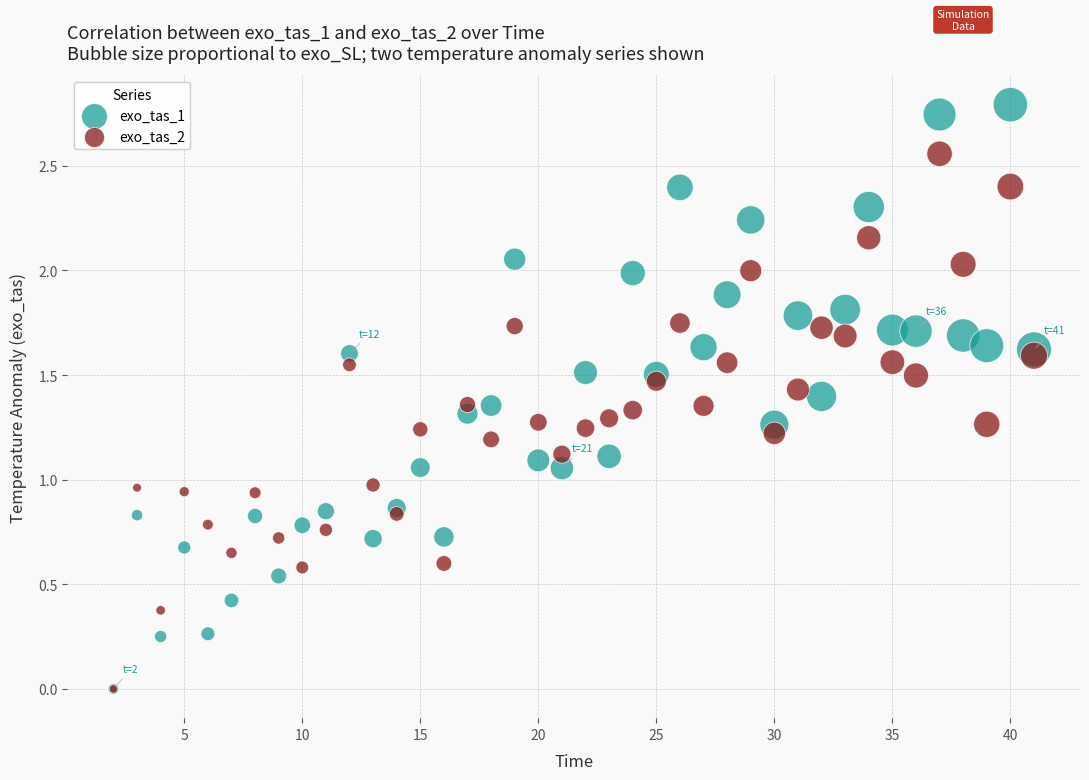

Which series reaches the maximum Y coordinate?

exo_tas_1